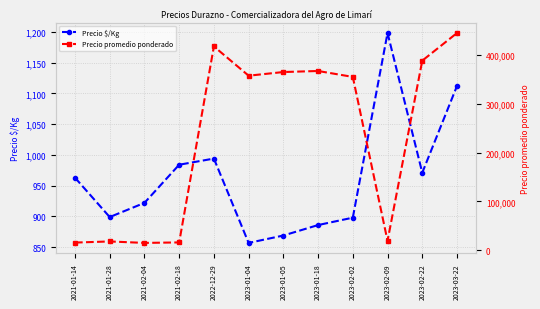

Which series has the largest total across all categories?

Precio promedio ponderado